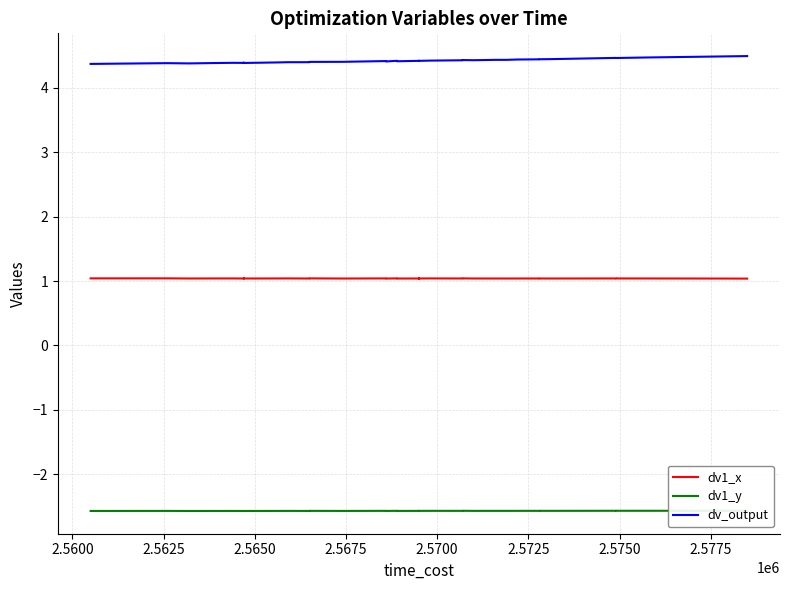

Count the dv_output values in the range 4 to 5.

40